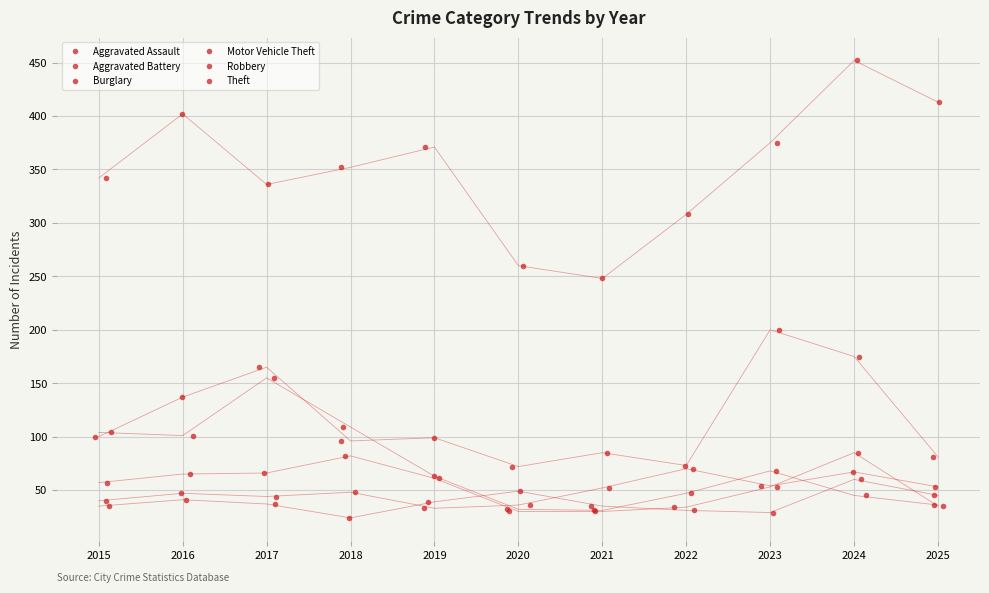

What is the spread (max minus min) of values at 2024?

407